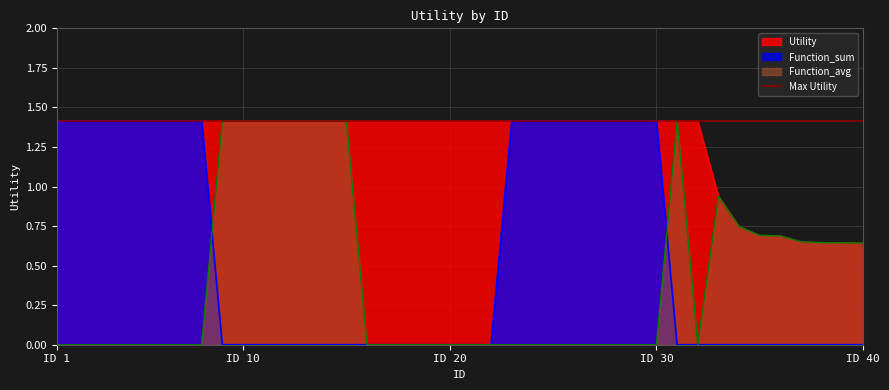

Which series changed the most between 4 and 8?

Utility